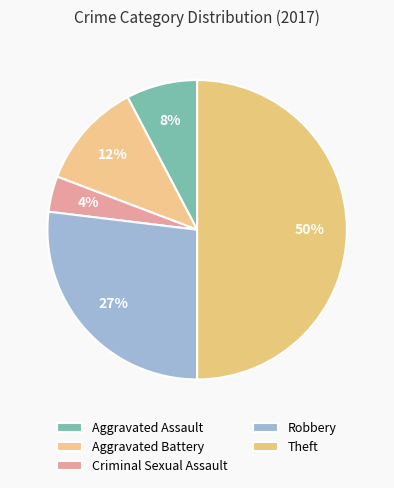

Rank the categories by value from lowest to highest.

Criminal Sexual Assault, Aggravated Assault, Aggravated Battery, Robbery, Theft